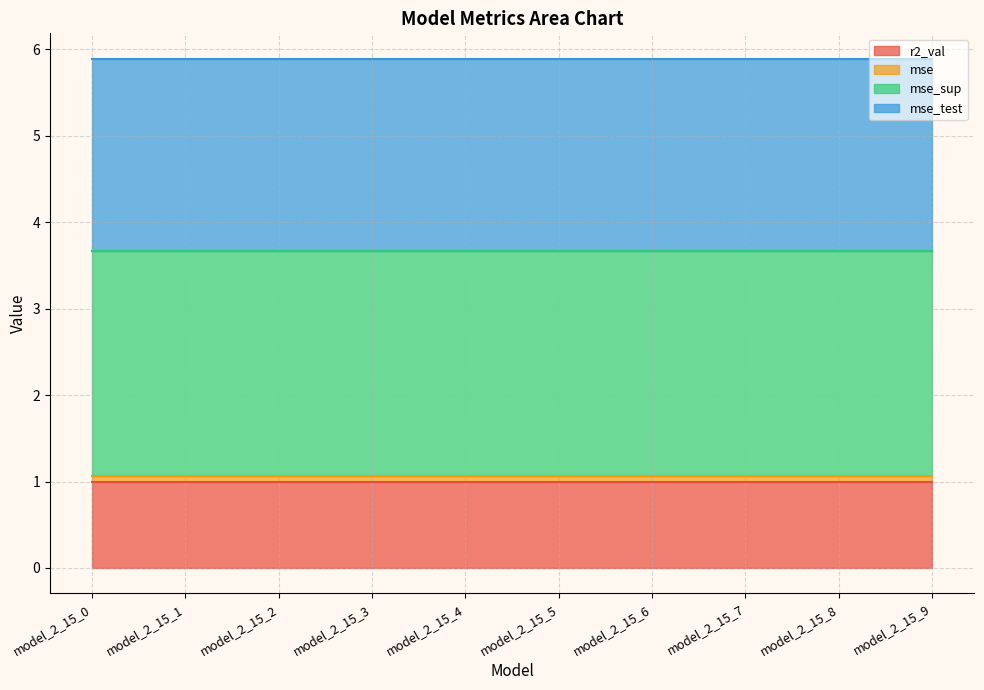

Which category has the highest value across all series?

model_2_15_0